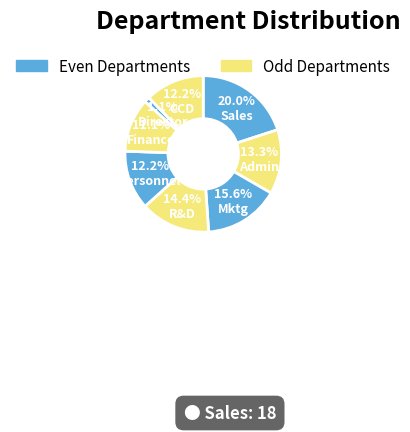

How many slices are in this pie chart?

8